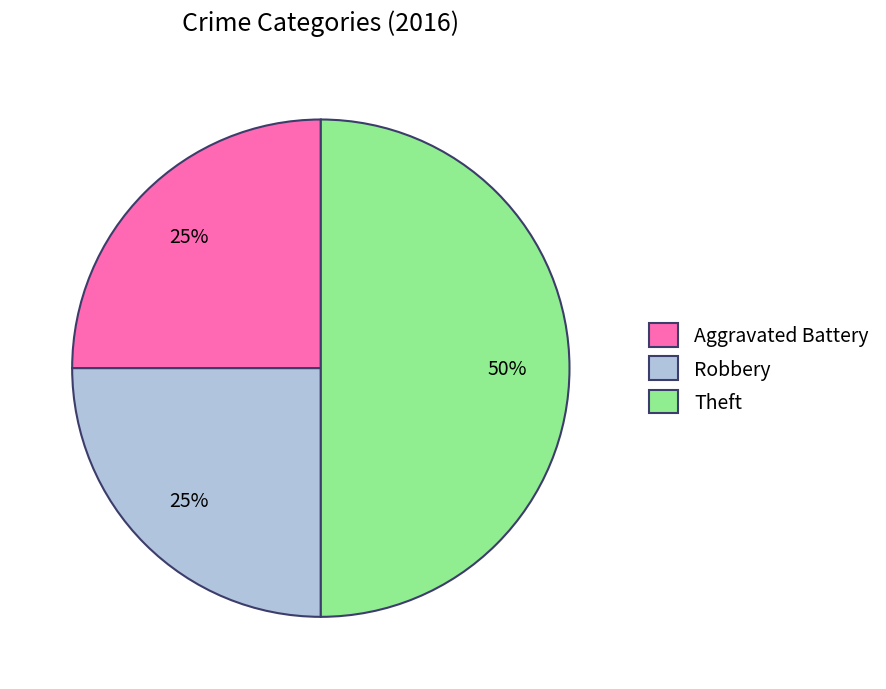

Does Robbery represent more than half of the total?

No